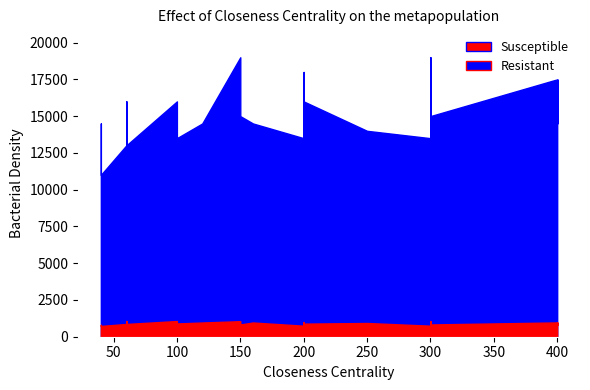

What is the value of the Resistant point at the 13th from the left?

1056